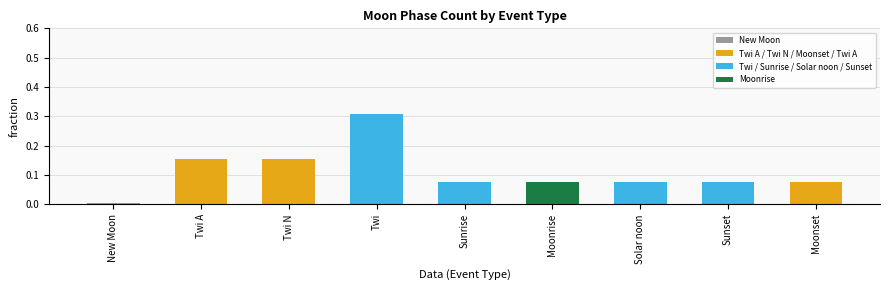

What is the sum of all values?

1.0